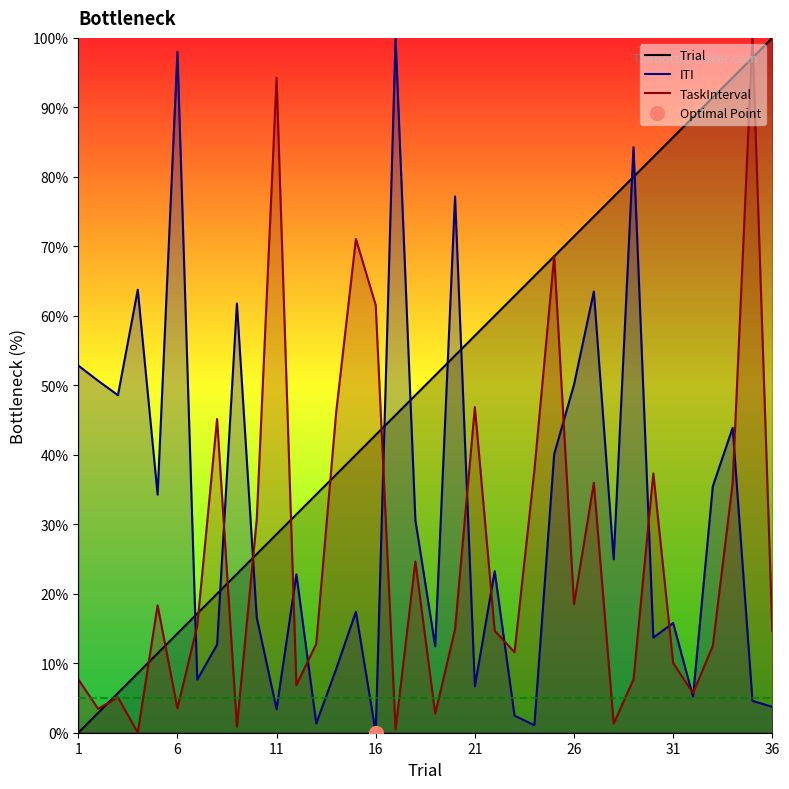

At how many categories does at least one series exceed 70?

16